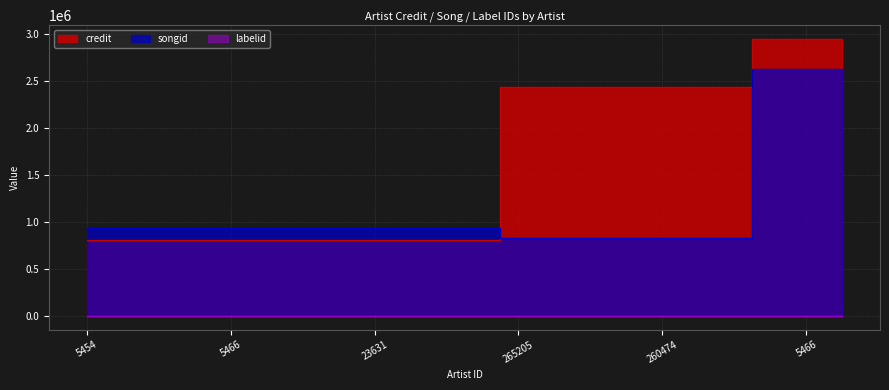

What are all the series names shown in the legend?

credit, songid, labelid